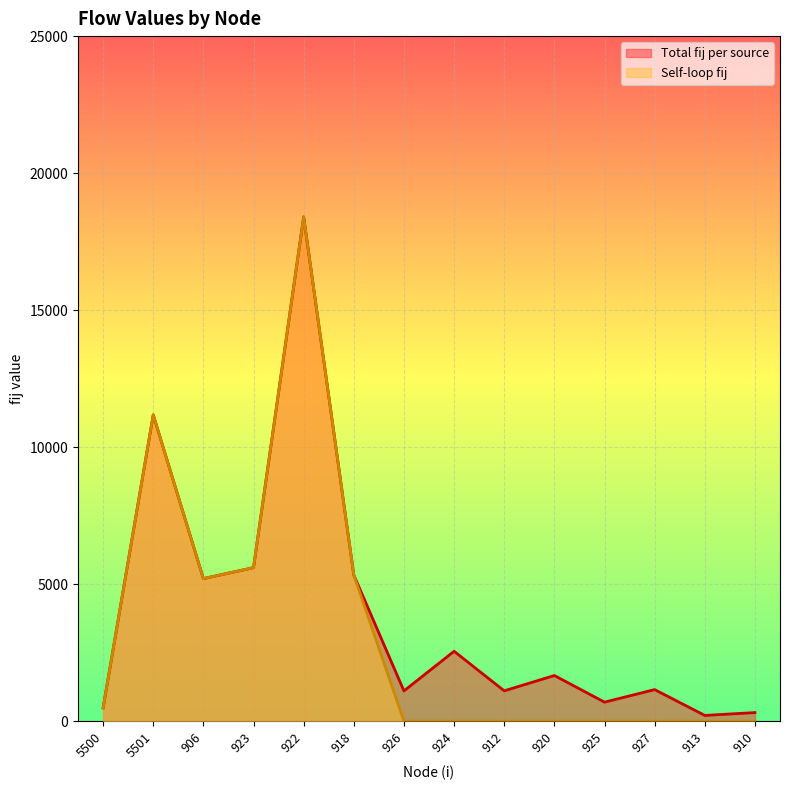

True or false: Self-loop fij and Total fij per source cross at least once.

False